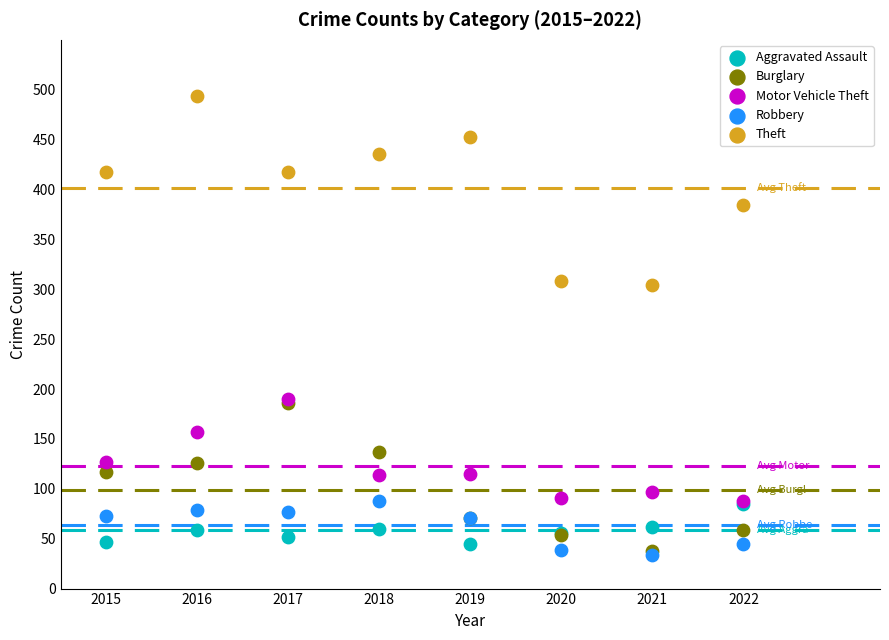

What are all the series names shown in the legend?

Aggravated Assault, Burglary, Motor Vehicle Theft, Robbery, Theft